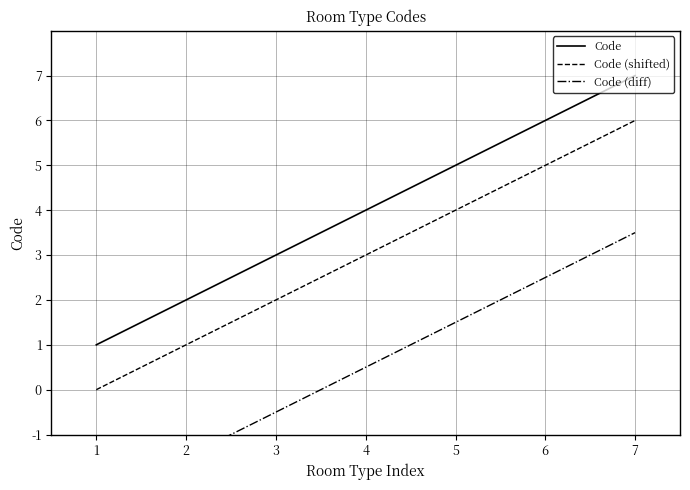

At 4, list the series in order from smallest to largest.

Code (diff), Code (shifted), Code